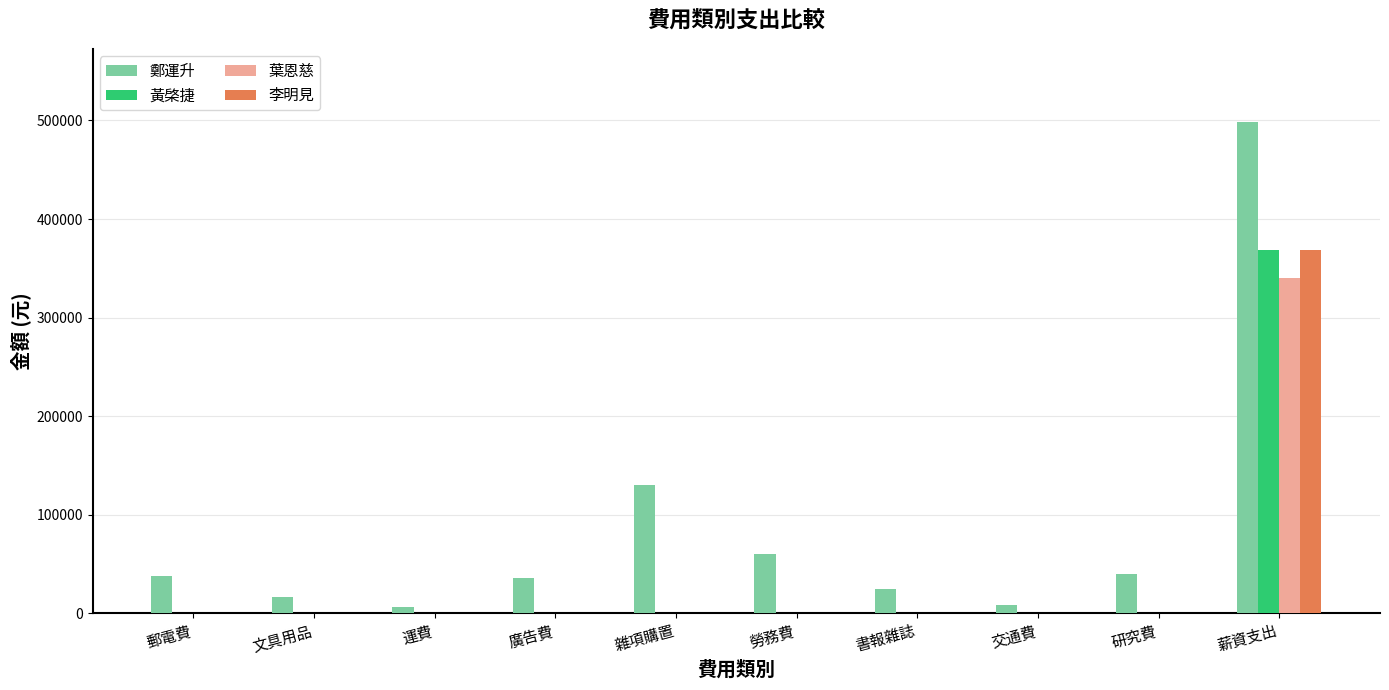

What is the maximum value shown in the chart?

498000